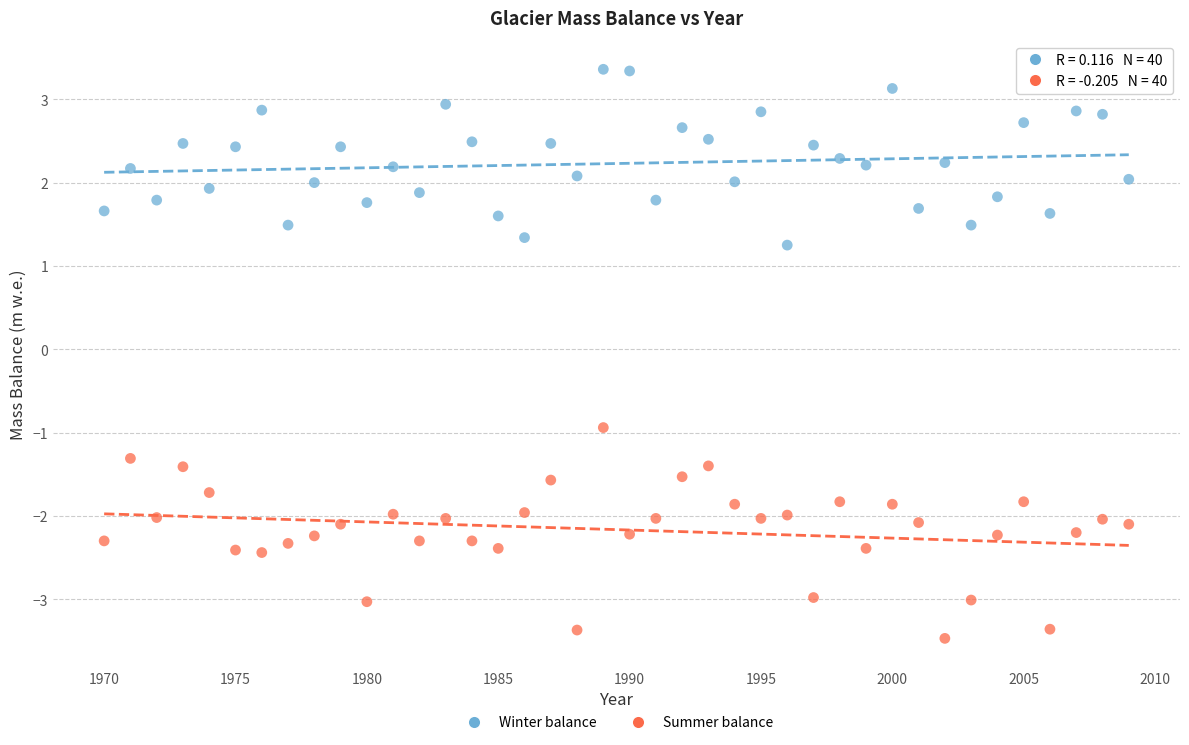

Which series contains the lowest Y value?

Summer balance